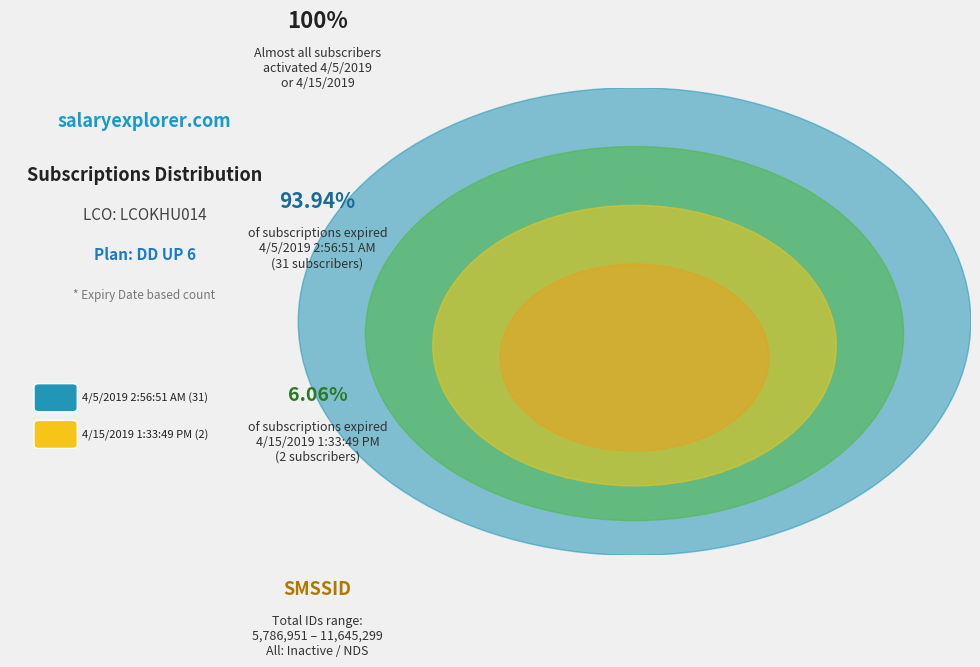

Is the sum of 4/5/2019 2:56:51 AM and 4/15/2019 1:33:49 PM greater than half?

Yes